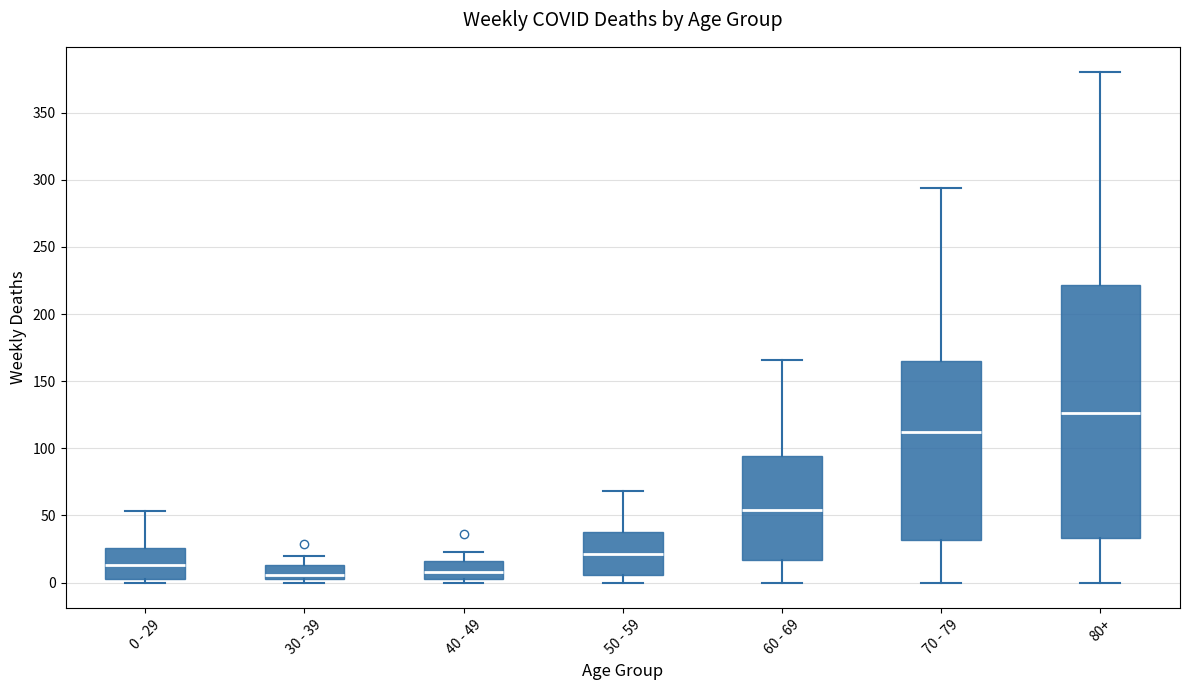

Reading left to right, read every box against the y-axis: the position of its median line, the range the box covers, and the ends of its whiskers. The values are not printed on the chart, so give them approximately, as read against the axis.

0 - 29: median 15, box 5 to 25, whiskers 0 to 55
30 - 39: median 5 (just above the box's lower edge), box 5 to 15, whiskers 0 to 20
40 - 49: median 10, box 5 to 15, whiskers 0 to 25
50 - 59: median 20, box 5 to 40, whiskers 0 to 70
60 - 69: median 55, box 15 to 95, whiskers 0 to 165
70 - 79: median 110, box 30 to 165, whiskers 0 to 295
80+: median 125, box 35 to 220, whiskers 0 to 380